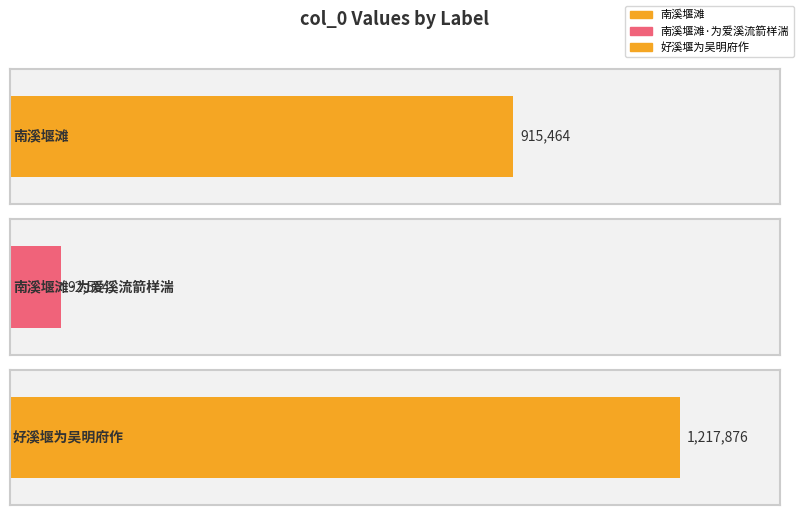

What is the average value?

741968